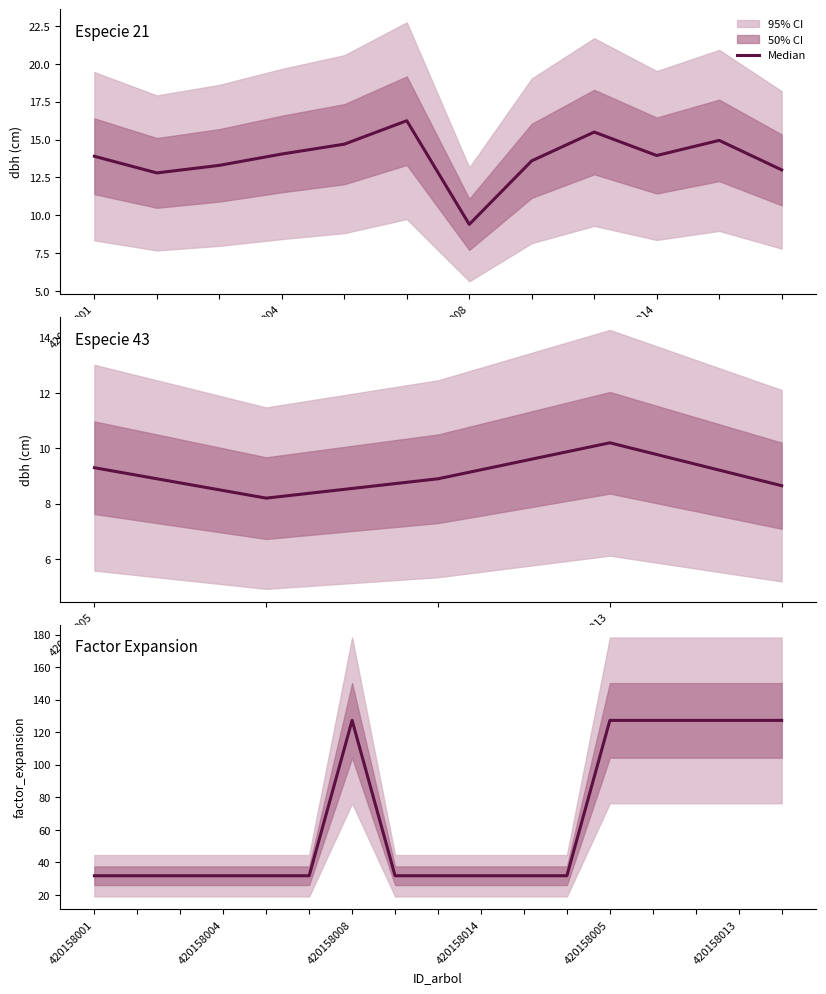

What is the value of the dbh point at the 14th from the left?

8.2